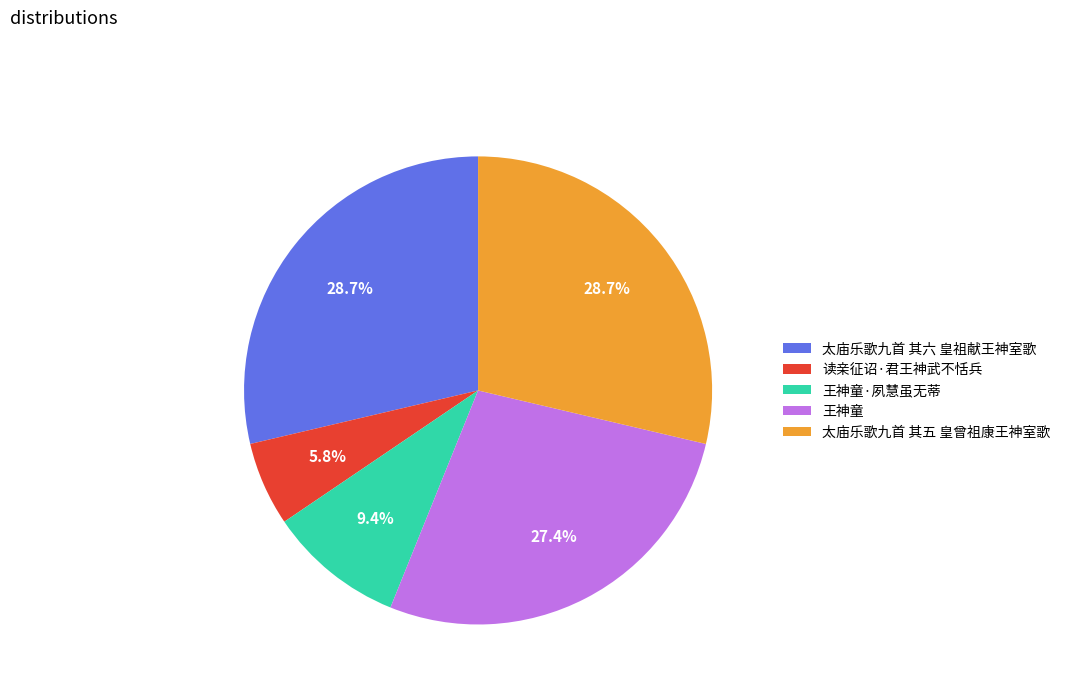

Which has a higher value, 王神童 or 读亲征诏·君王神武不恬兵?

王神童